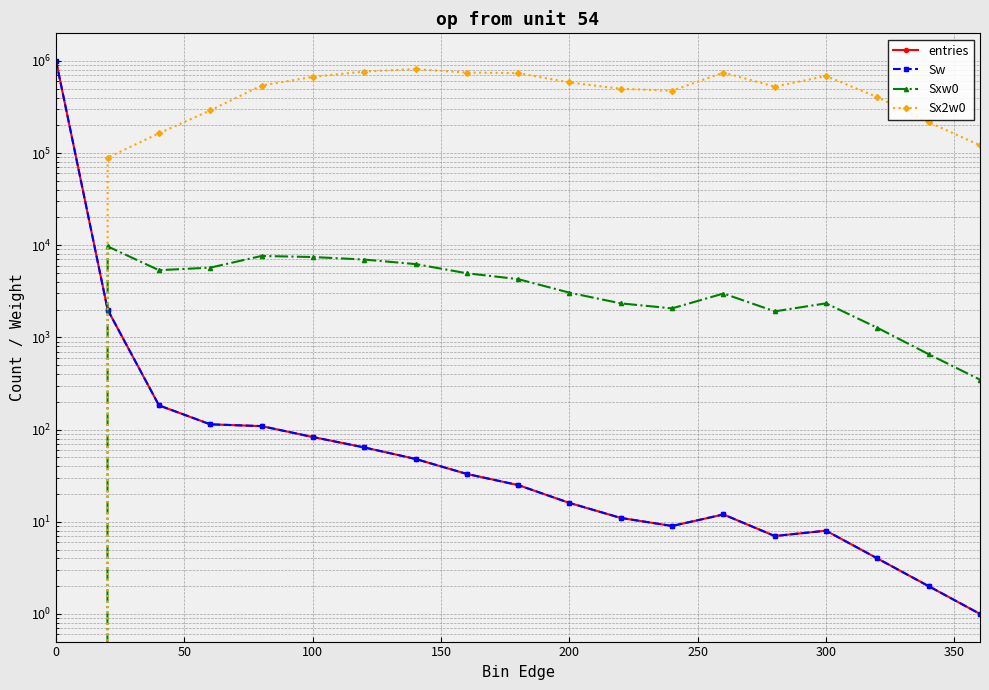

How many data points in Sw are less than 25?

9